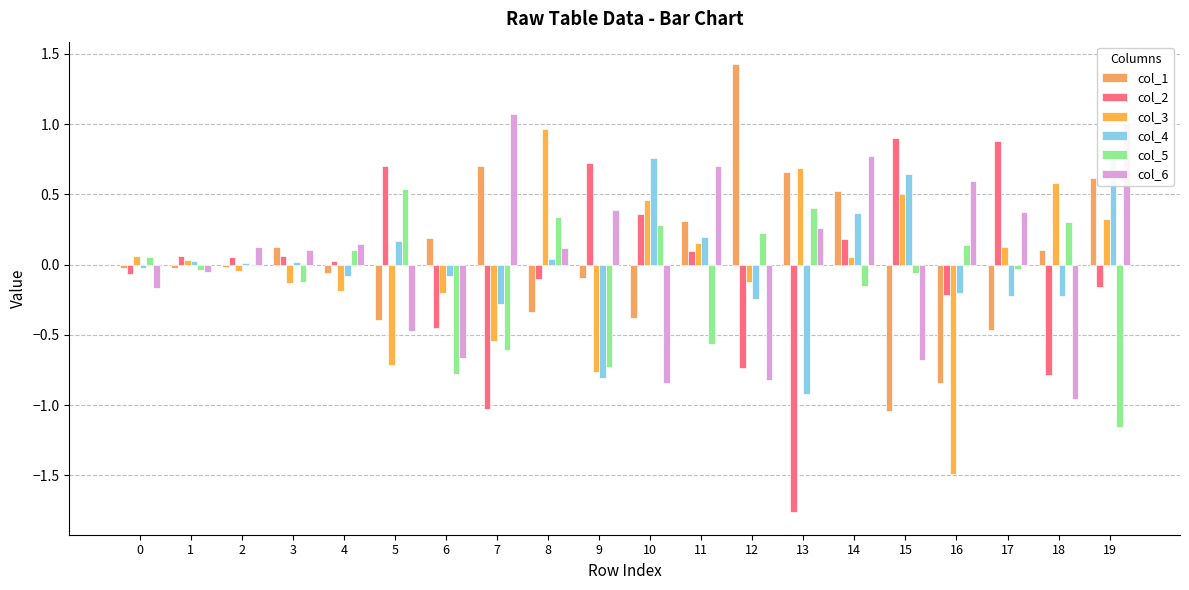

List the series in order of their peak value, lowest first.

col_5, col_4, col_2, col_3, col_6, col_1